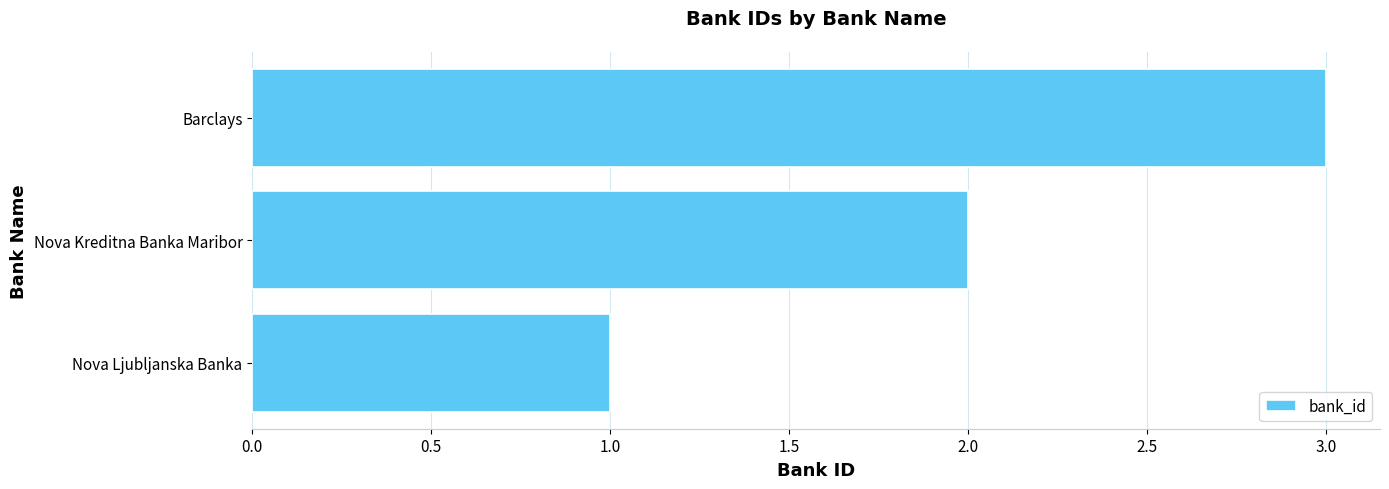

Between Barclays and Nova Kreditna Banka Maribor, which is larger?

Barclays